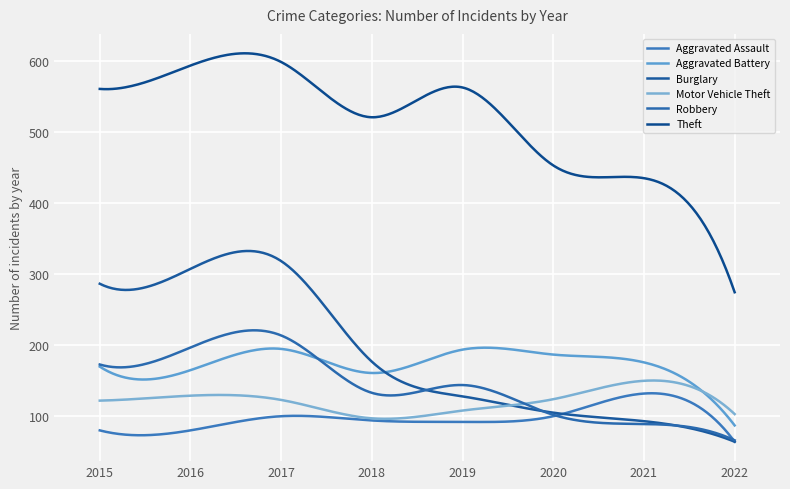

How many times do Robbery and Aggravated Assault cross each other?

2